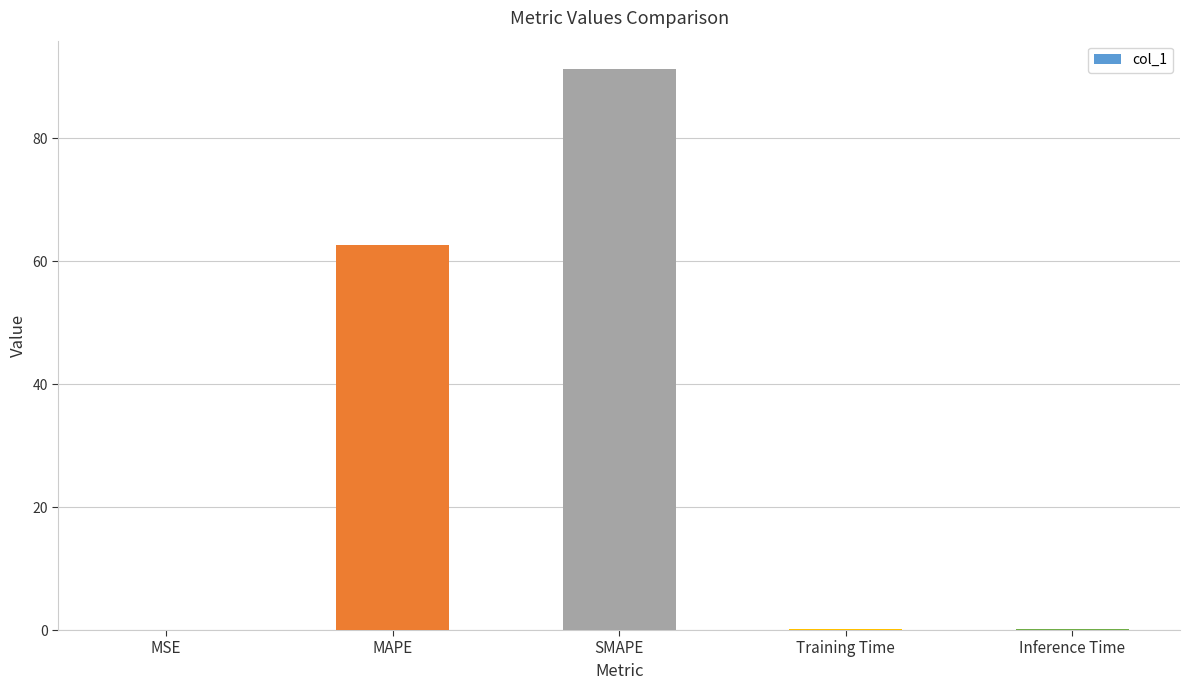

Is it true that the value at MSE is 0.0?

True